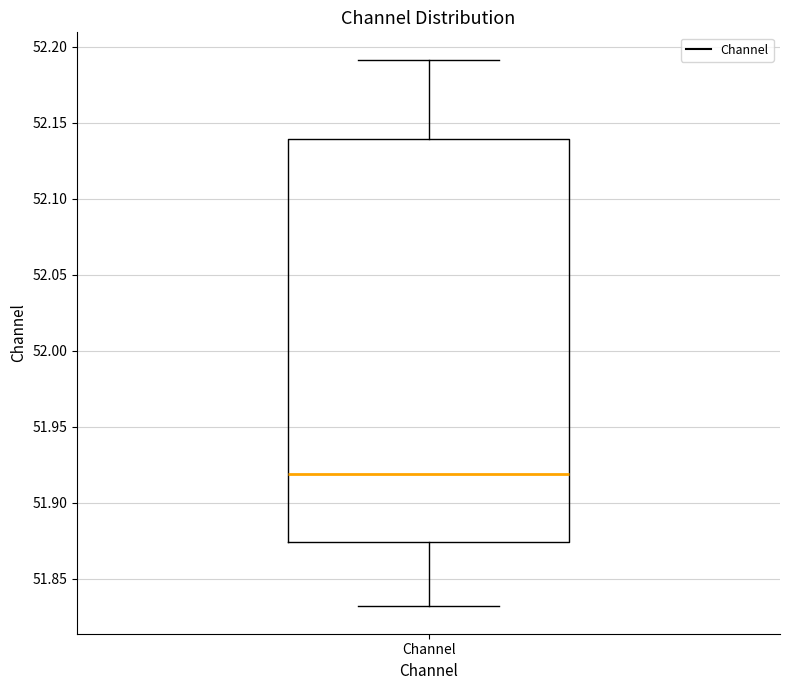

Read this box plot against the y-axis: the position of the median line, the range covered by the box, and the ends of both whiskers. The values are not printed on the chart, so give them approximately, as read against the axis.

median 51.920, box 51.875 to 52.140, whiskers 51.830 to 52.190